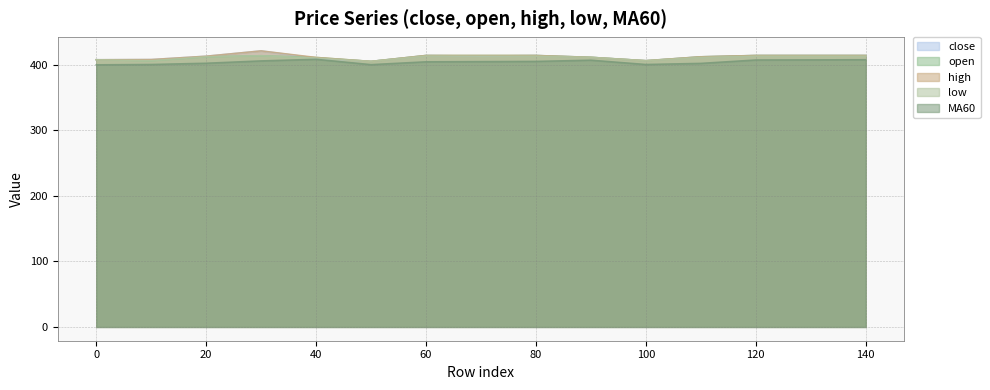

Which series has the widest spread of values?

close